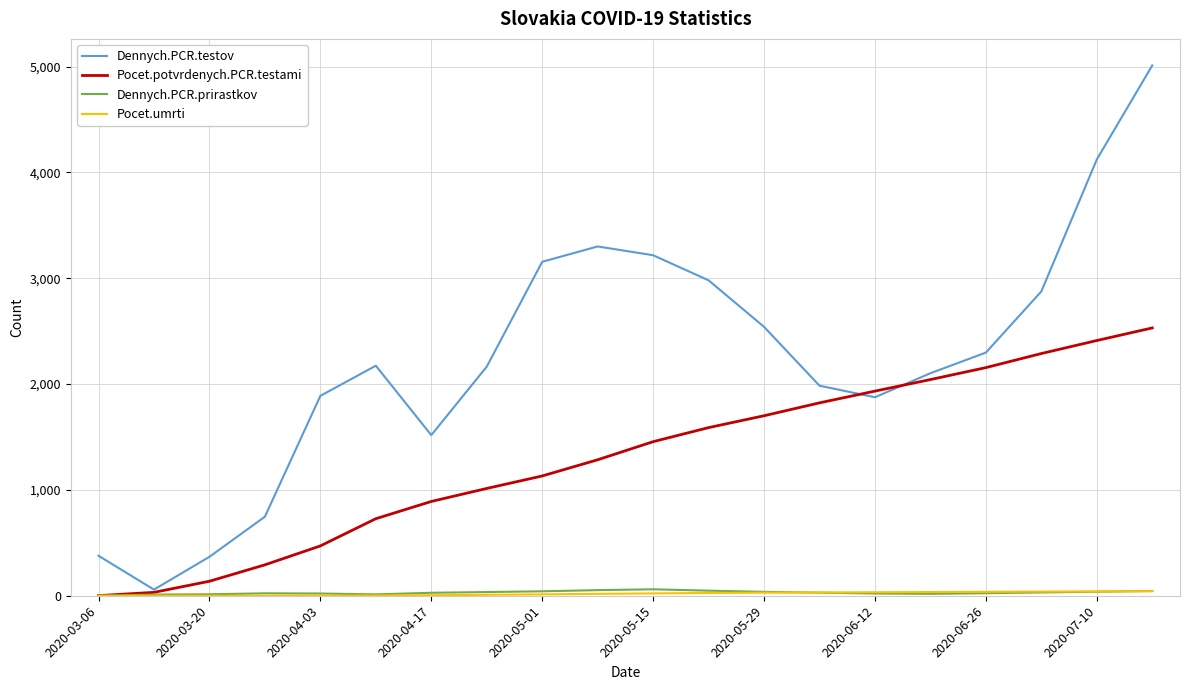

Which series has the largest total across all categories?

Dennych.PCR.testov